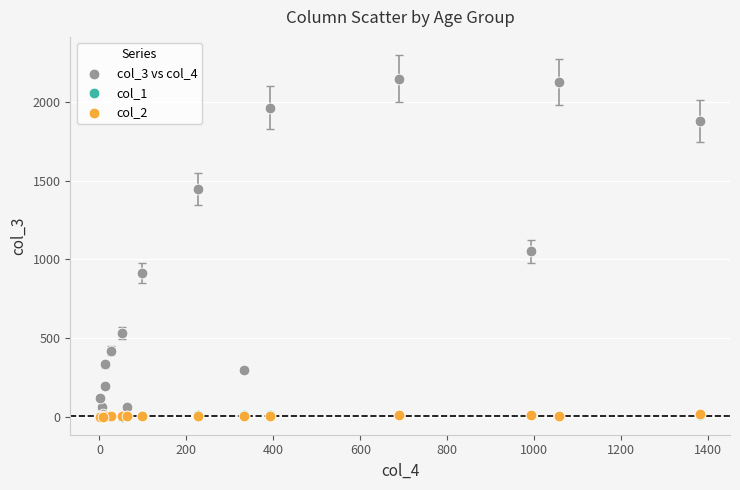

What are all the series names shown in the legend?

col_3 vs col_4, col_1, col_2